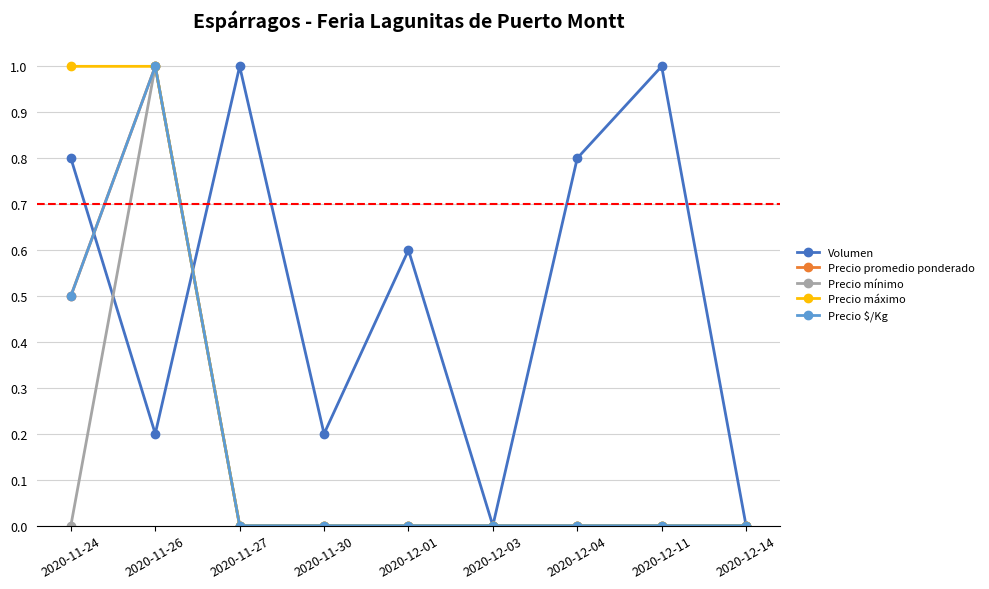

Does the chart have visible grid lines?

Yes